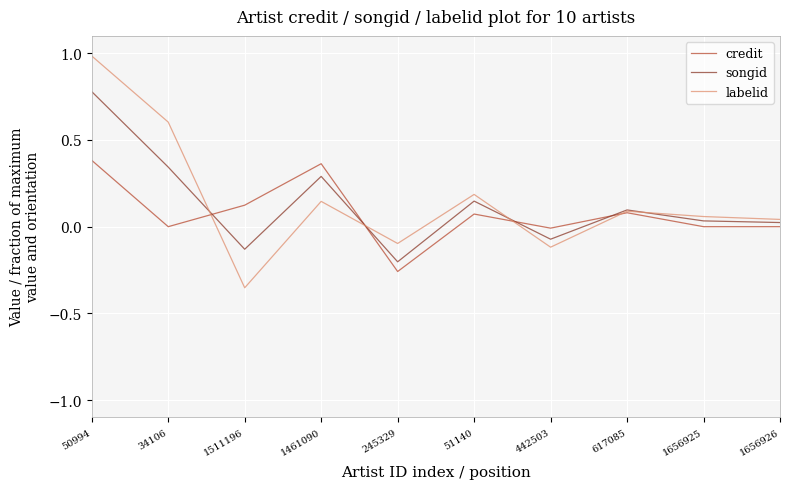

What is the difference between the highest and lowest values at 245329?

0.2